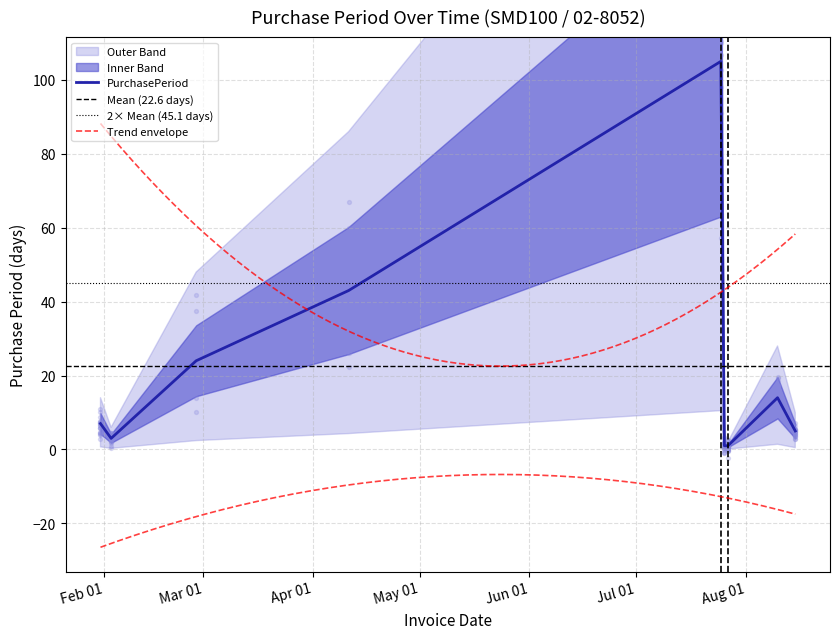

Approximately how many times larger is the value at 2017-07-27 compared to 2017-08-10?

0.1